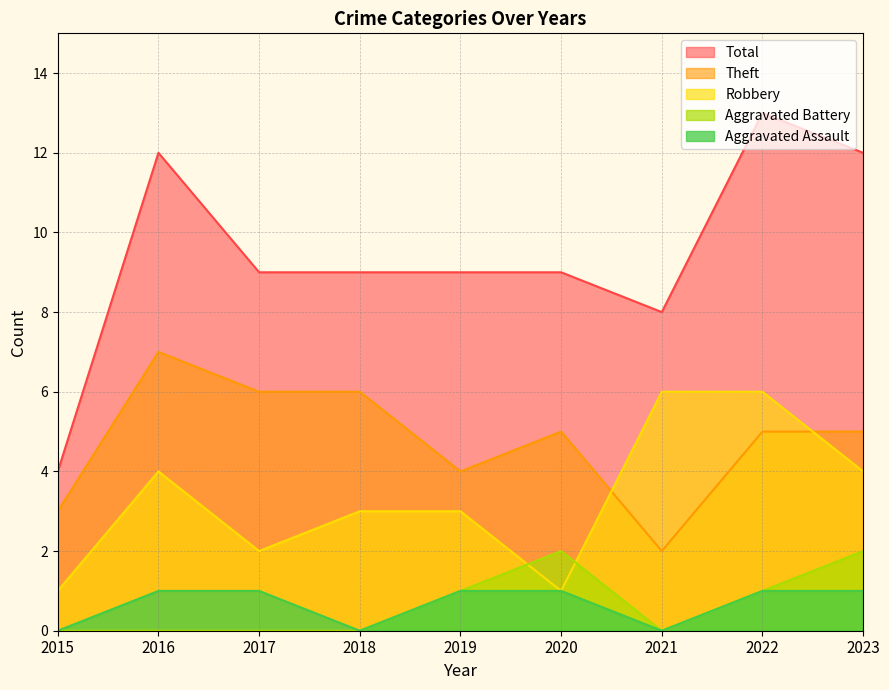

True or false: Total has a value of 12 at 2023.

True